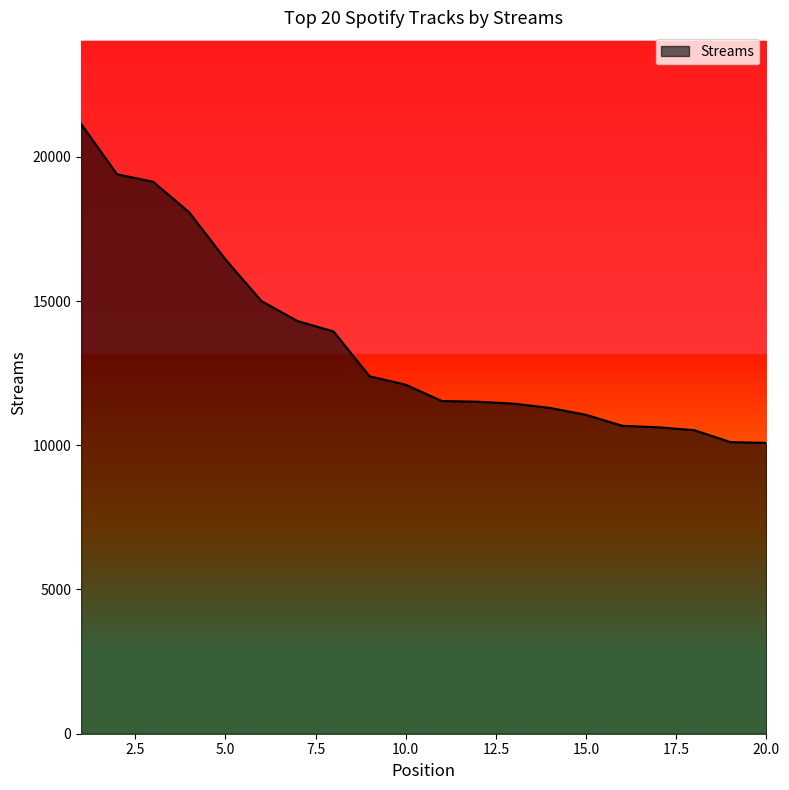

Which label corresponds to the largest value in the chart?

1